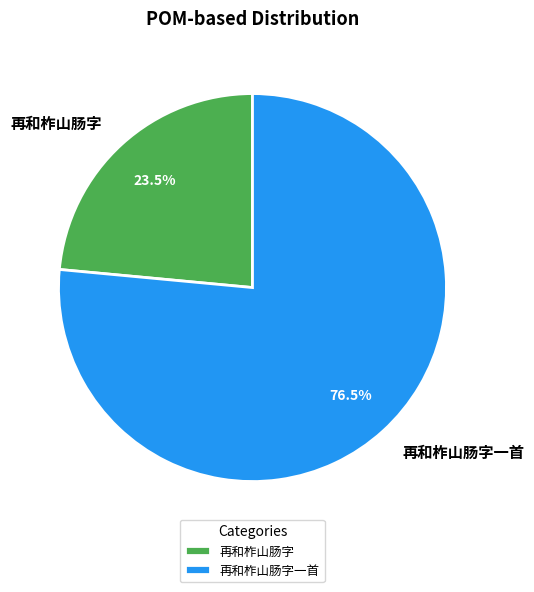

What portion of the pie excludes 再和柞山肠字一首?

23.5%